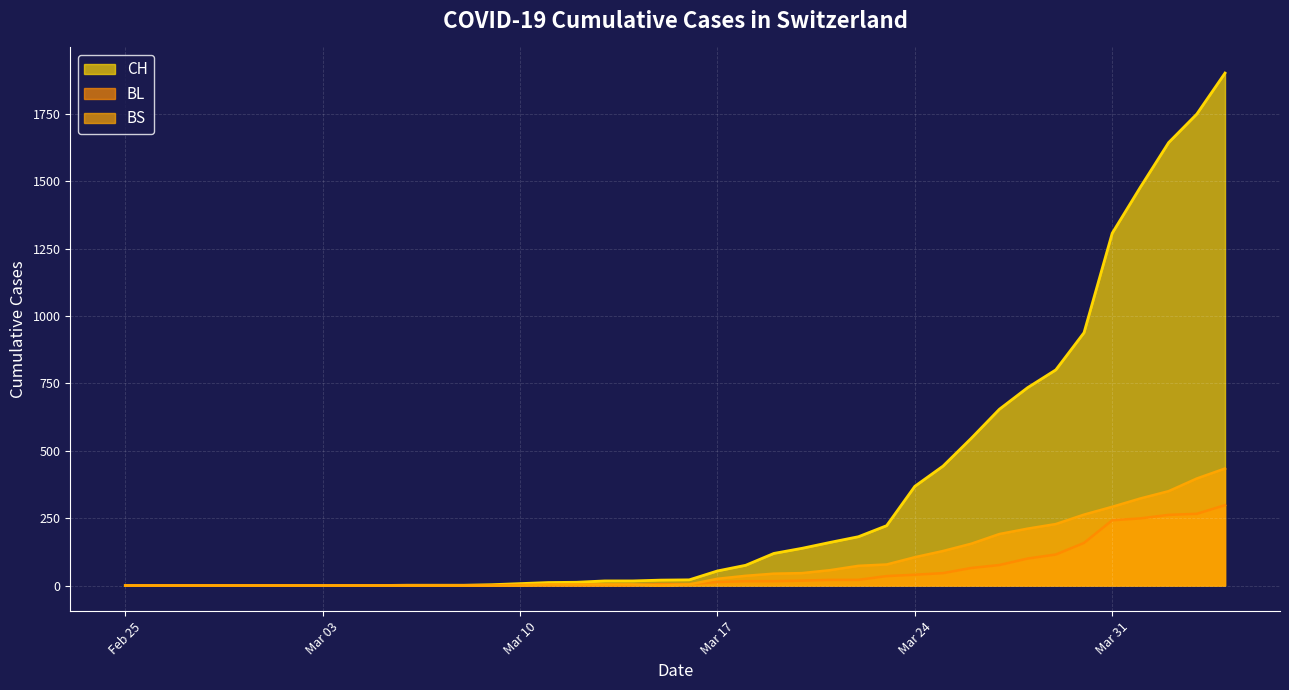

What is the average value of the BL series?

52